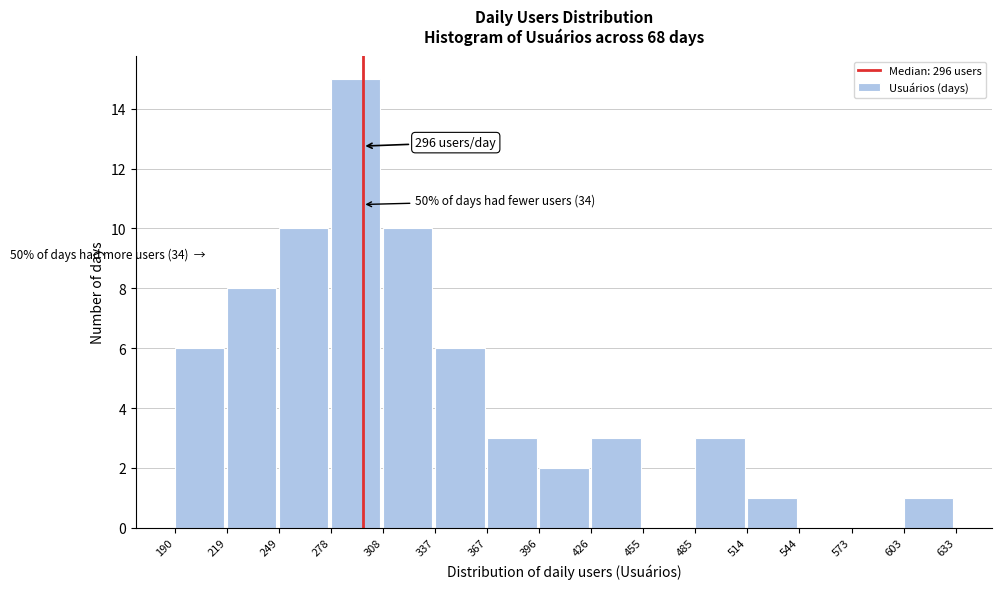

Over which range of the x-axis is the bar tallest?

278 to 308